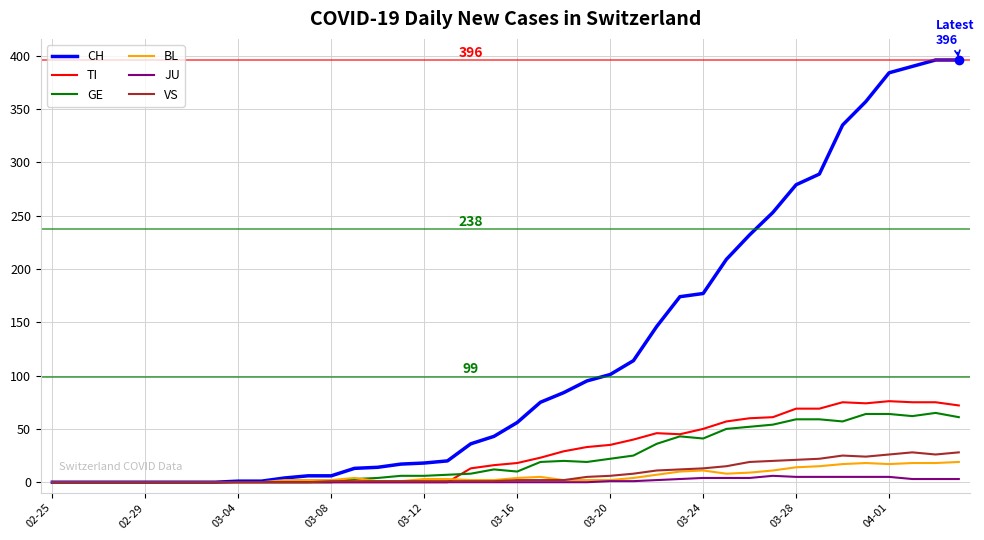

Count the number of data series in this chart.

6